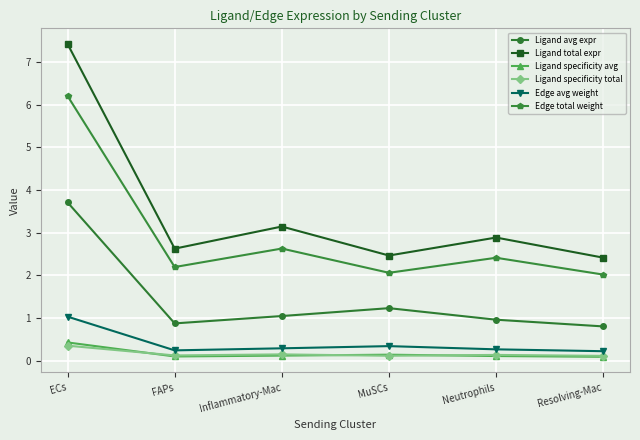

What is the difference between the second highest and minimum values in the Ligand avg expr series?

0.4